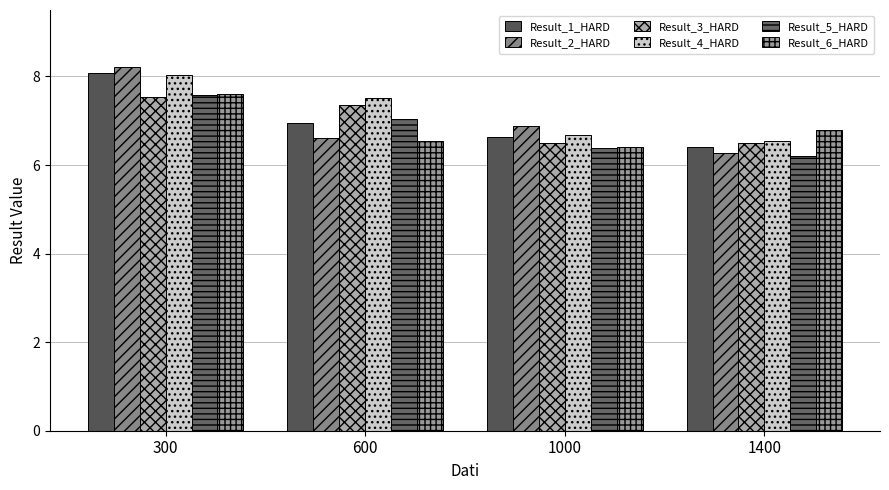

What is the sum of the Result_4_HARD values at 600 and 300?

15.5